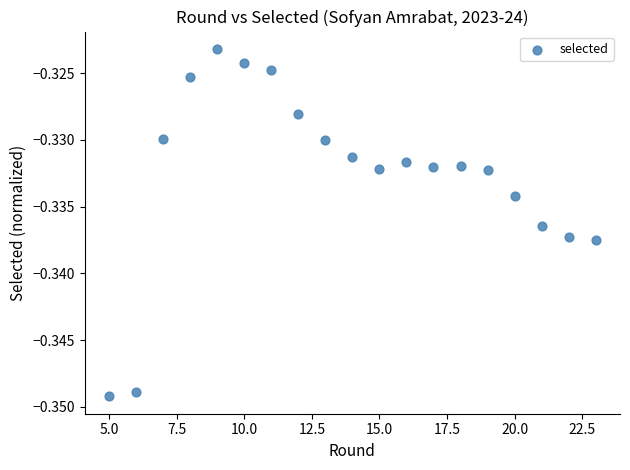

What is the range of X values (max minus min)?

18.0